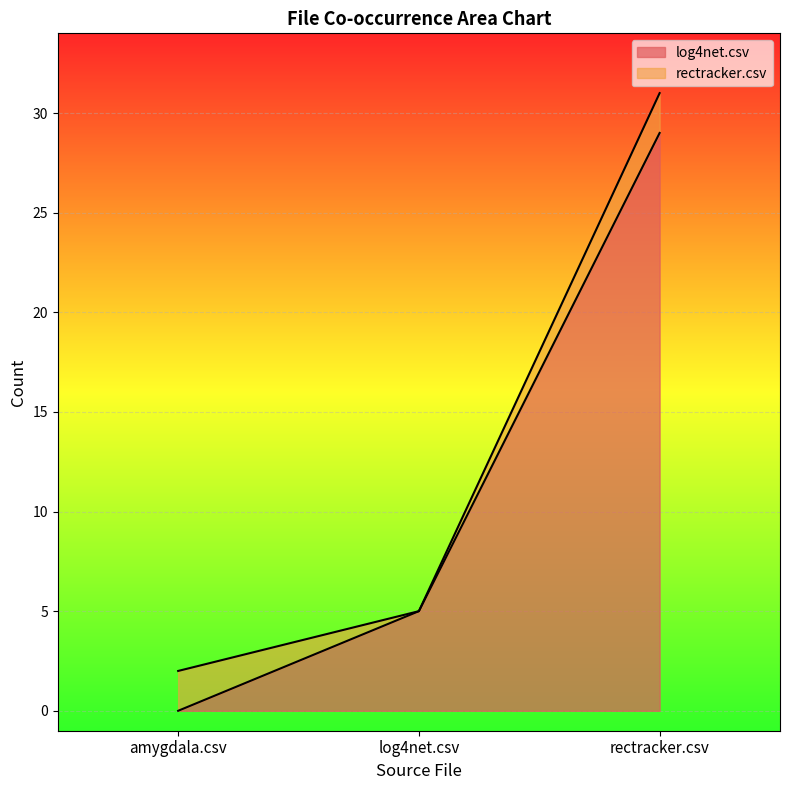

What is the average value?

11